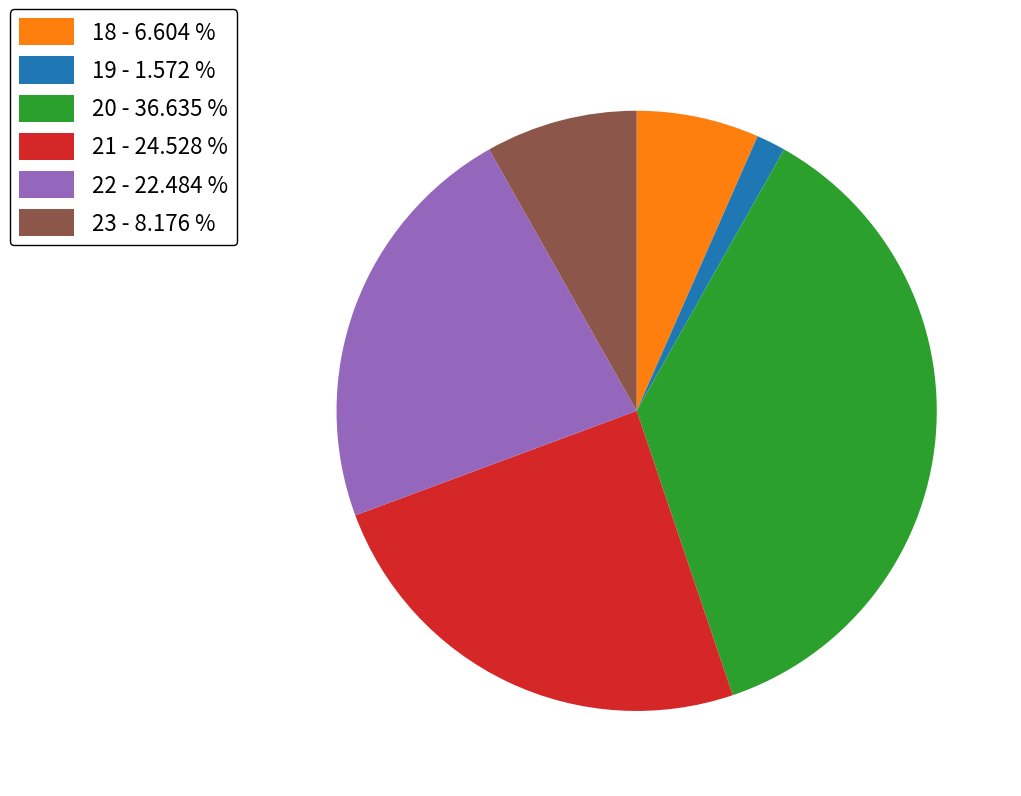

Count the number of slices in the pie.

6